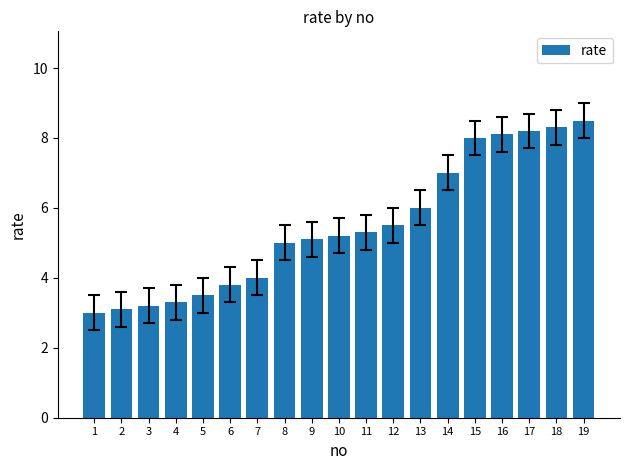

What is the change in value from 14 to 19?

+1.5